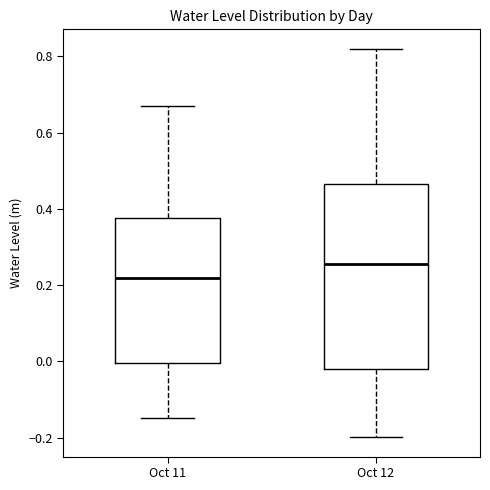

Where does the lower whisker of the box for Oct 12 end on the y-axis? The values are not printed on the chart, so give them approximately, as read against the axis.

-0.20